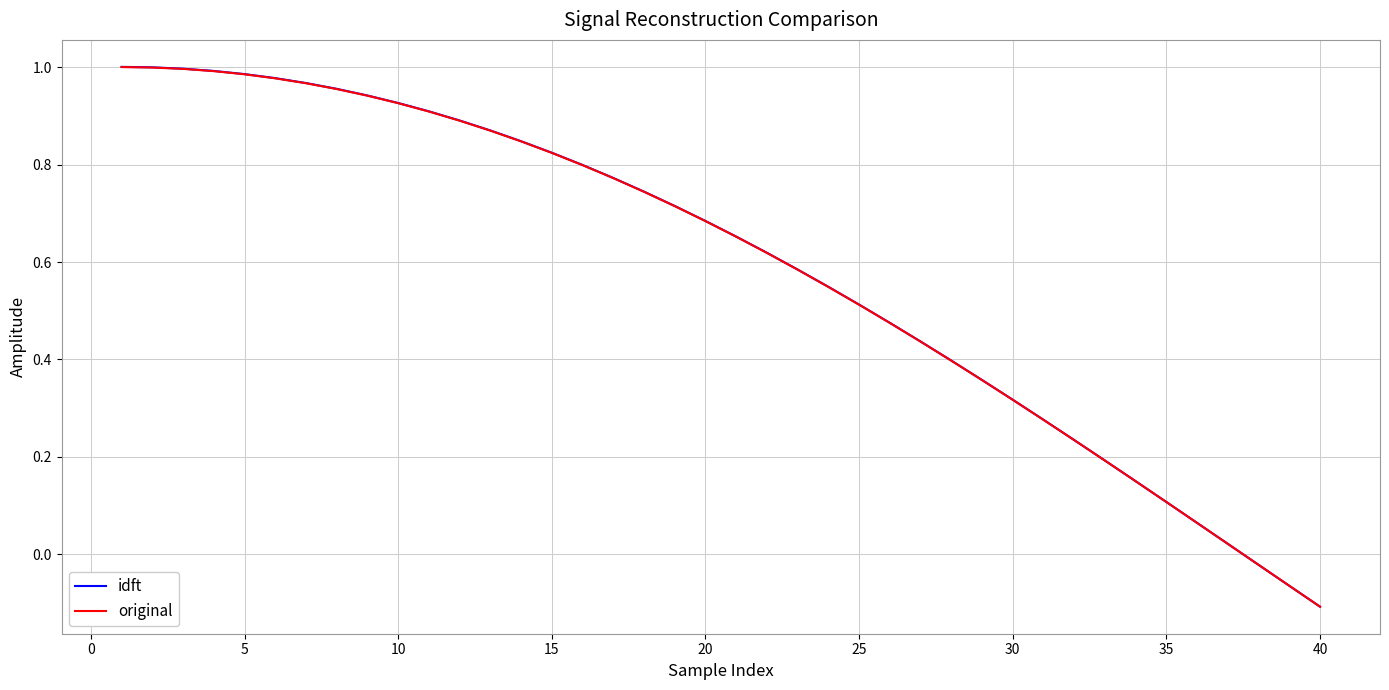

Which series has the largest range (max minus min)?

idft